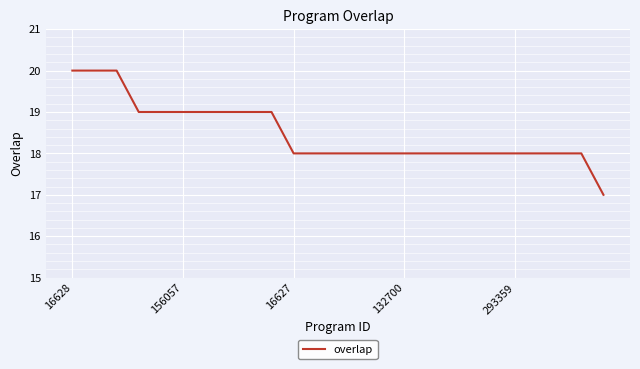

What is the smallest value displayed?

17